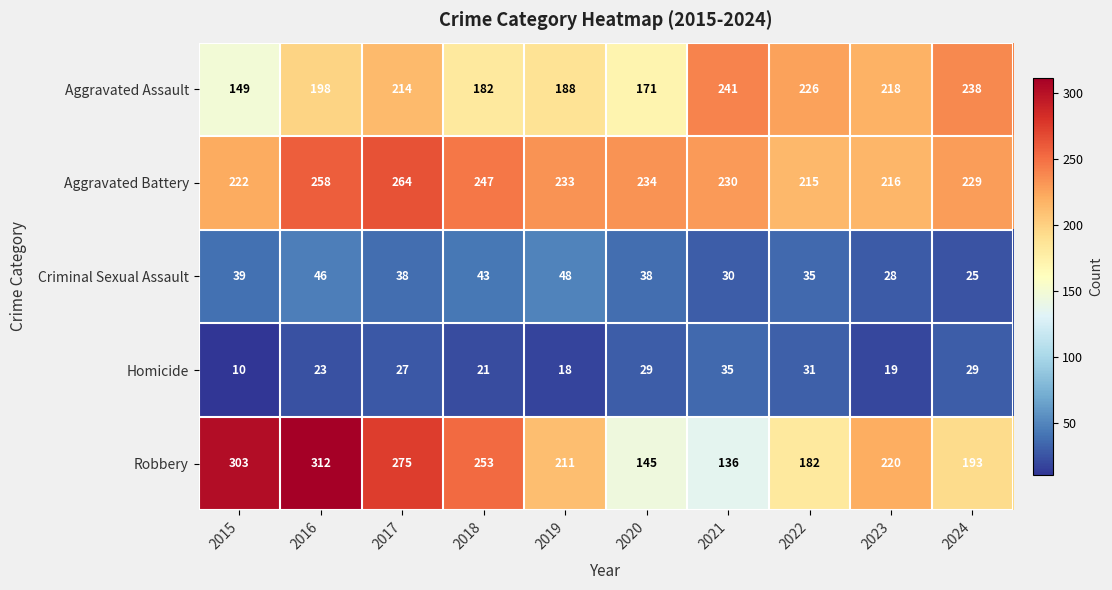

What is the average value of the Homicide series?

24